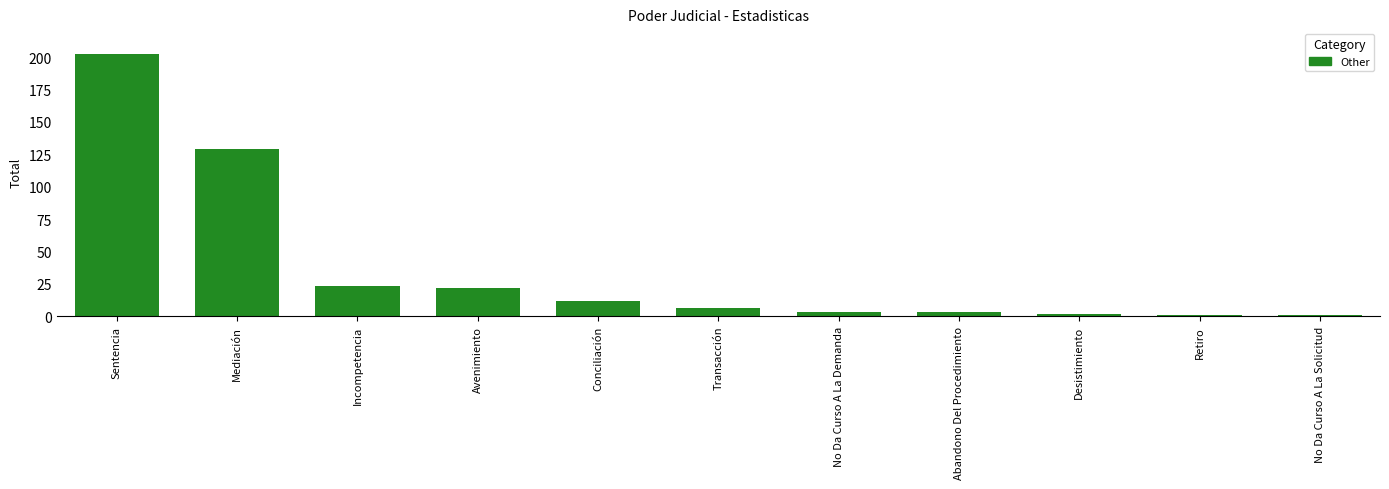

Which has a higher value, Retiro or Abandono Del Procedimiento?

Abandono Del Procedimiento